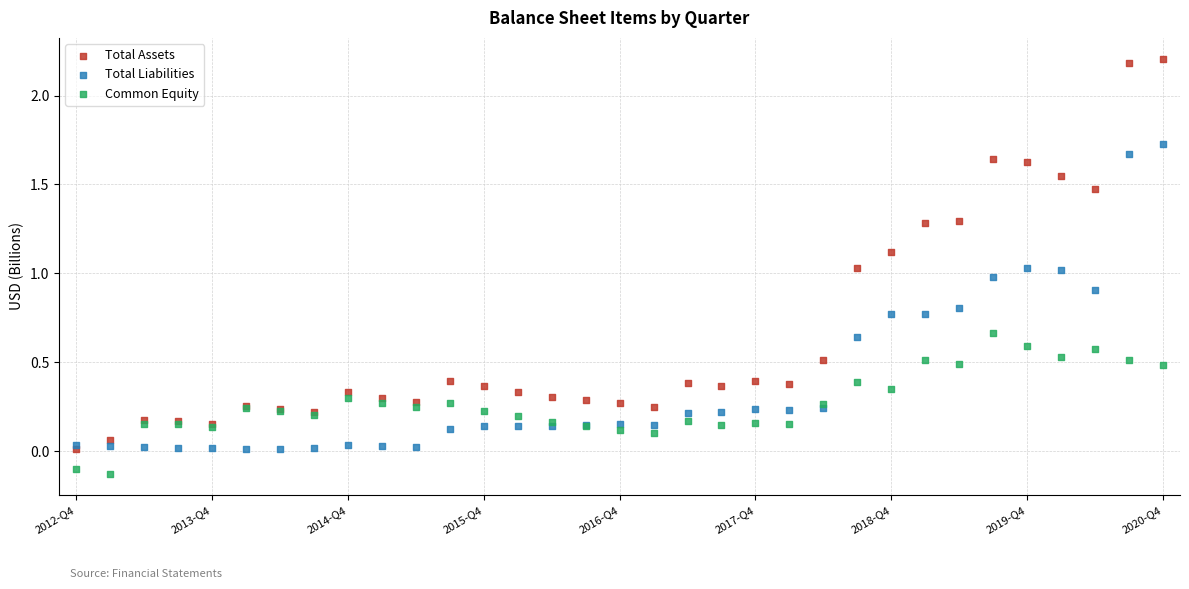

Which series contains the lowest Y value?

Common Equity